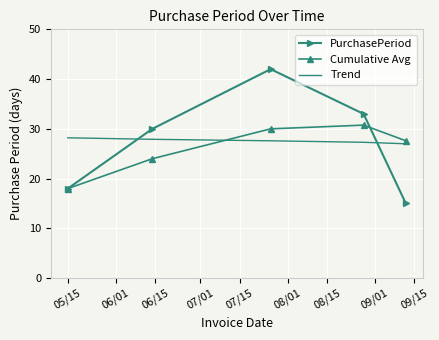

Rank the series by their maximum value, from lowest to highest.

Trend, Cumulative Avg, PurchasePeriod